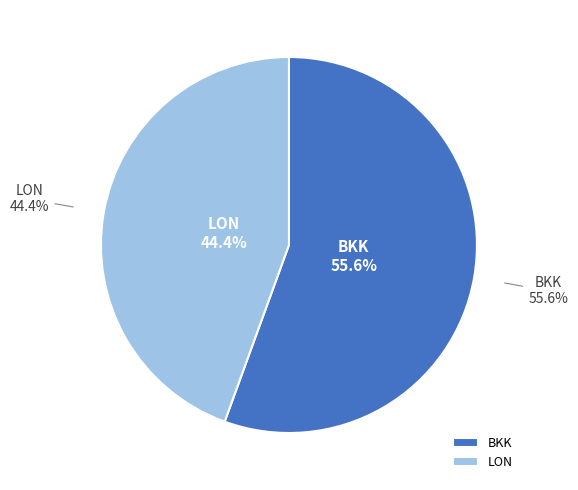

Count the number of slices in the pie.

2